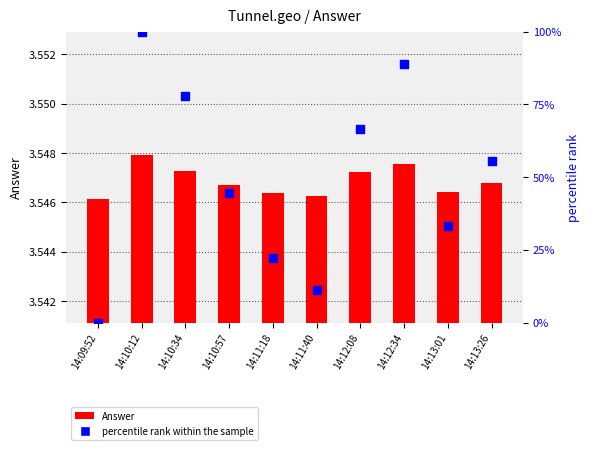

Which series reaches the maximum Y coordinate?

percentile rank within the sample